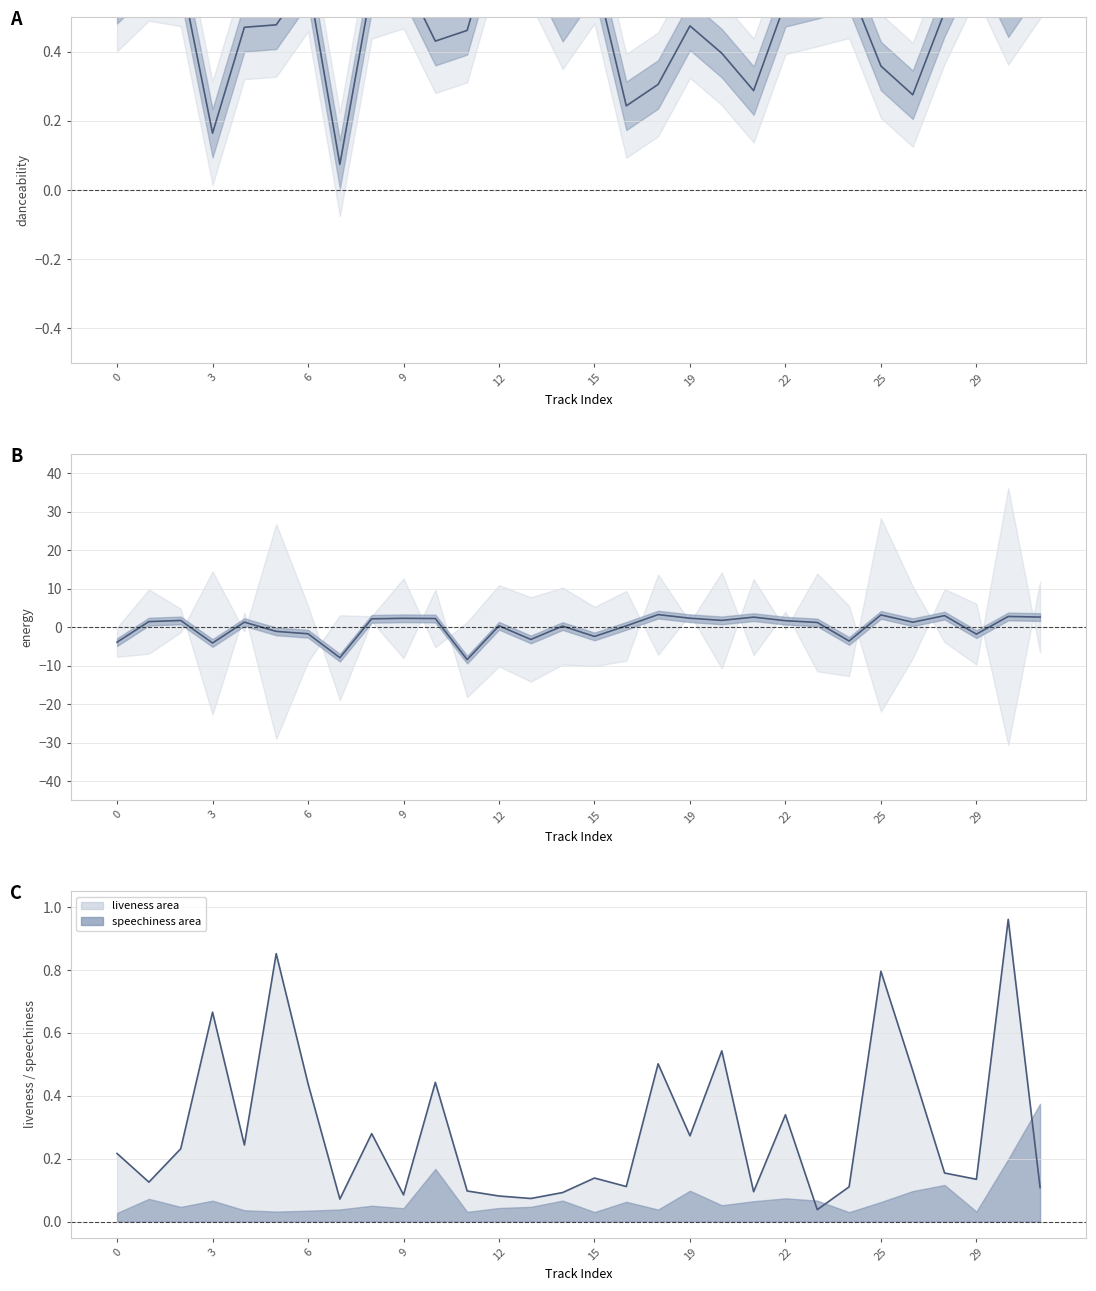

In energy (centered), how many points are lower than both neighbors (excluding endpoints)?

9